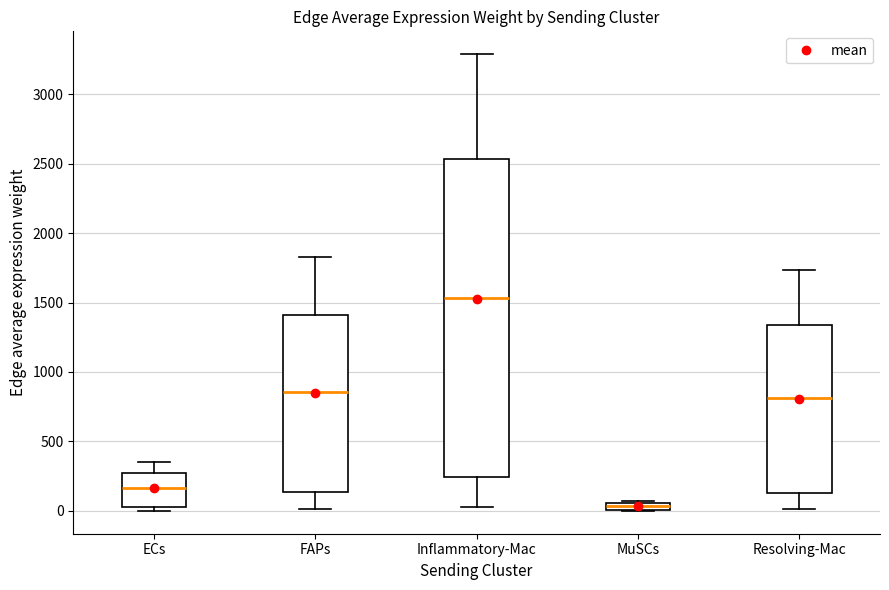

Which box's median line is the highest?

Inflammatory-Mac